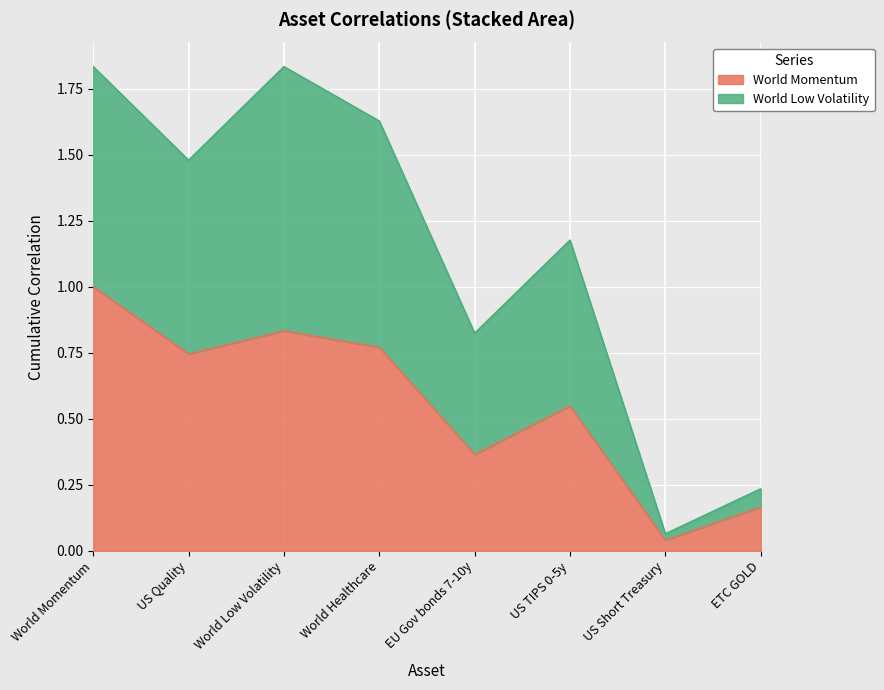

What position from the right is World Momentum?

8